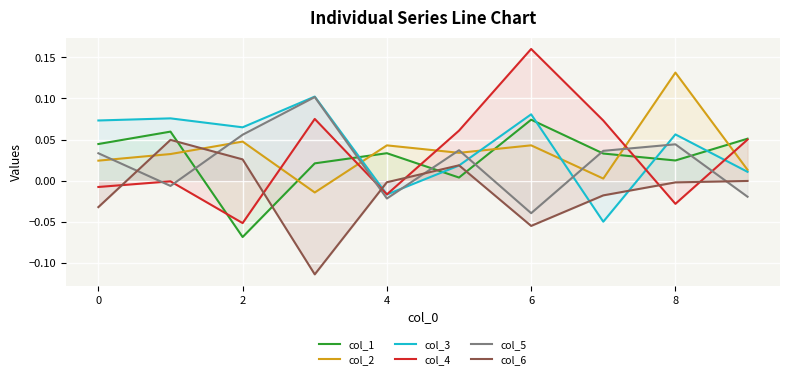

Which series has the largest range (max minus min)?

col_4